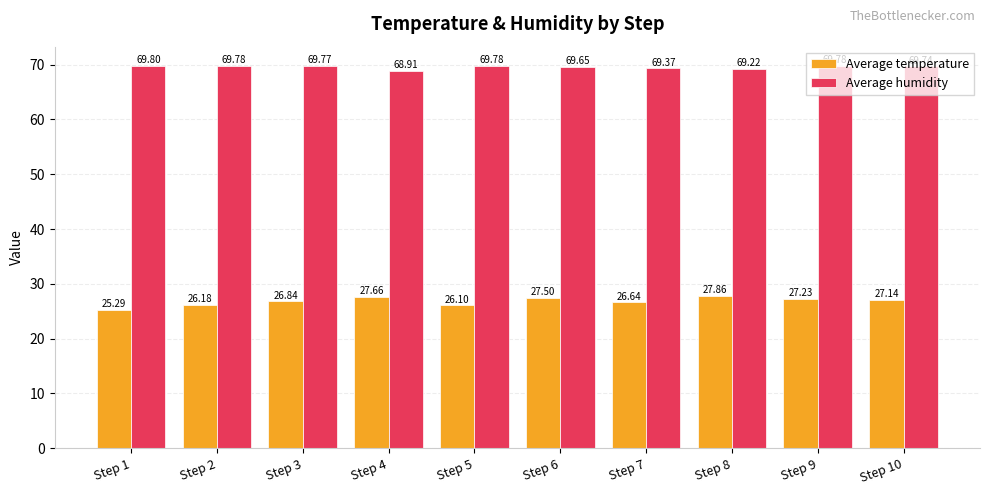

What is the sum of all Average humidity values?

695.8